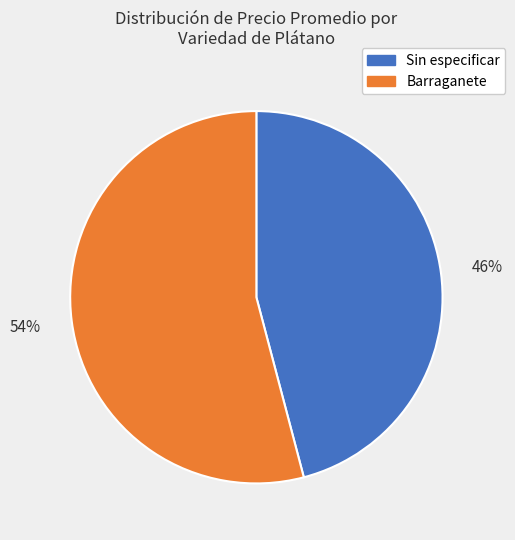

Rank the categories by value from lowest to highest.

Sin especificar, Barraganete